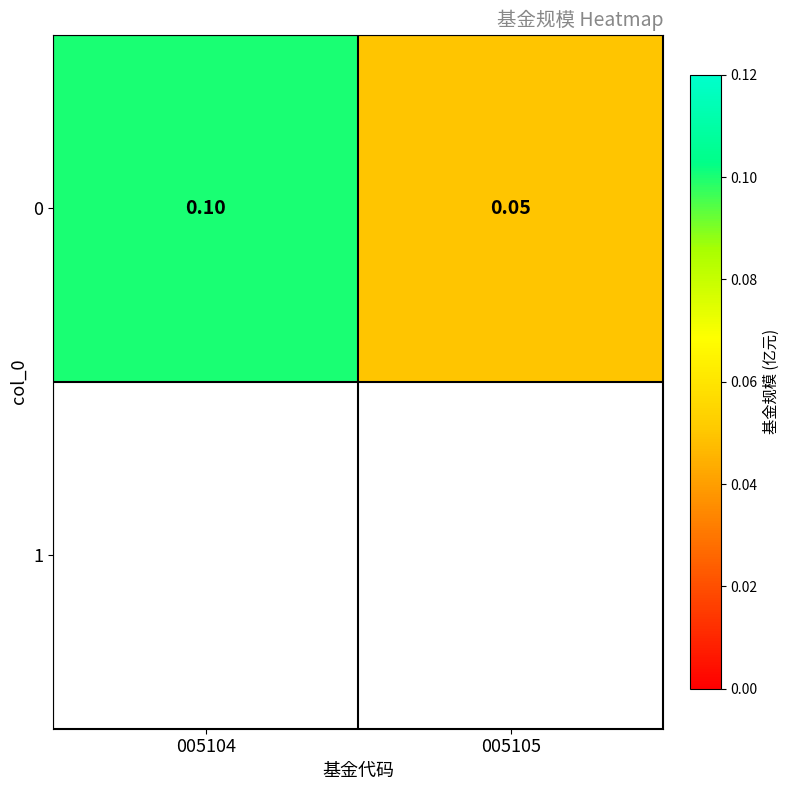

What is the difference between the values at 005104 and 005105?

0.1